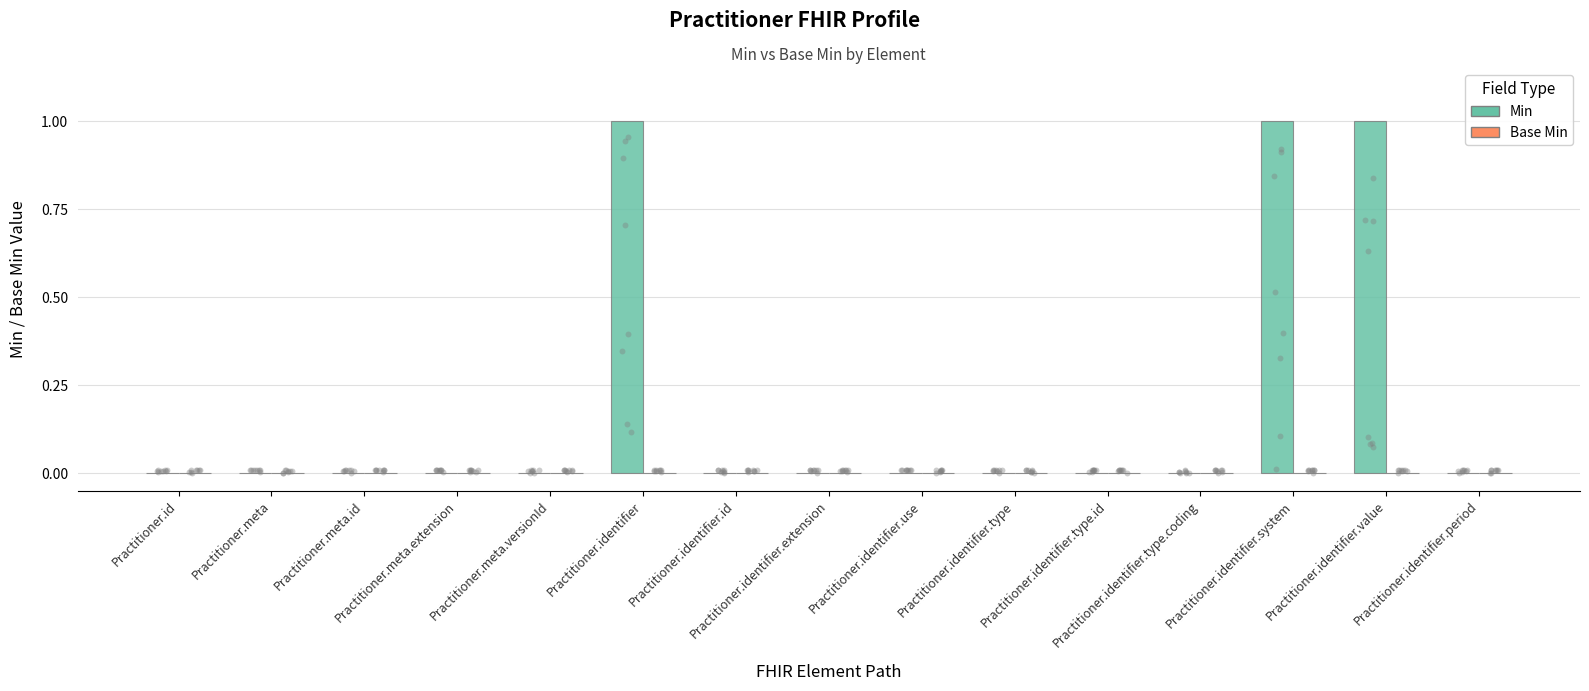

Which series contains the lowest Y value?

Min